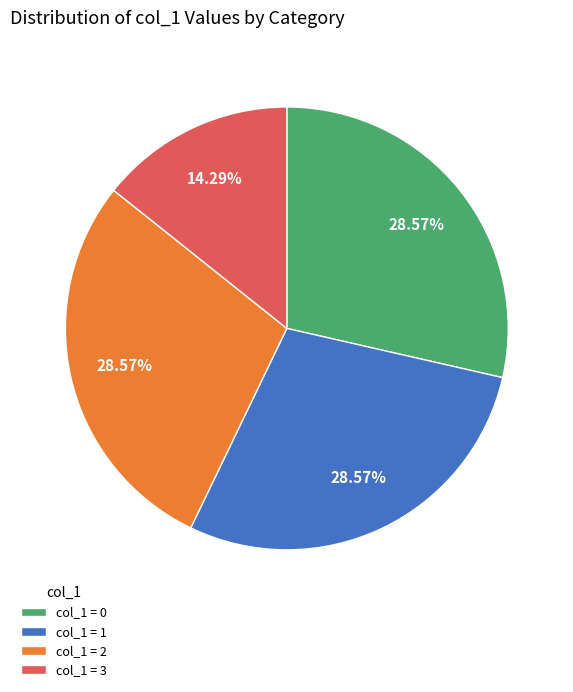

How many slices are in this pie chart?

4